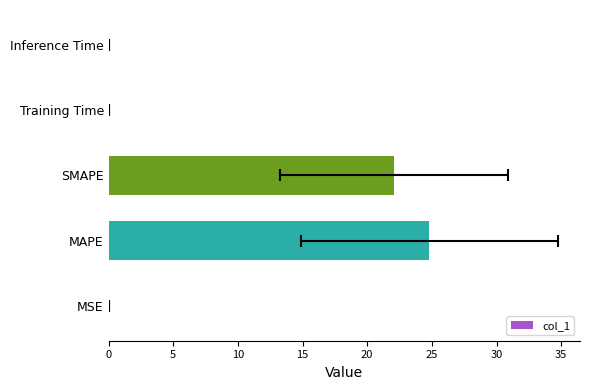

What is the value of the 2nd bar from the left?

24.8